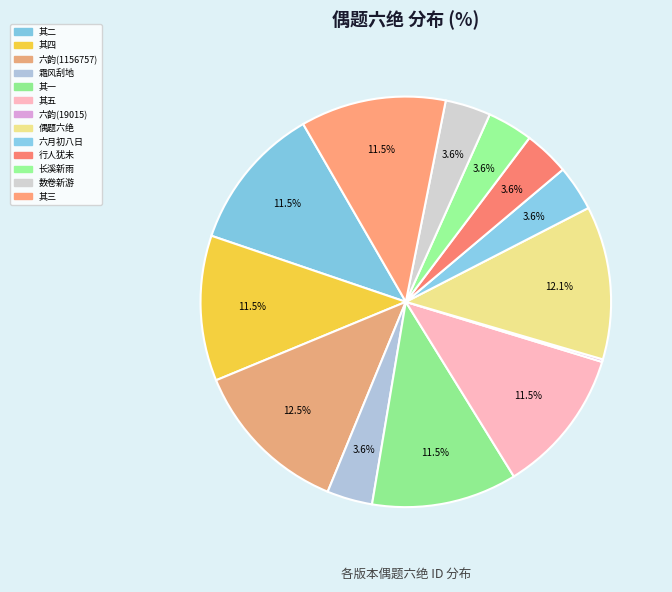

What is the largest slice in the pie chart?

分司初到洛中偶题六韵兼戏呈冯尹(1156757)